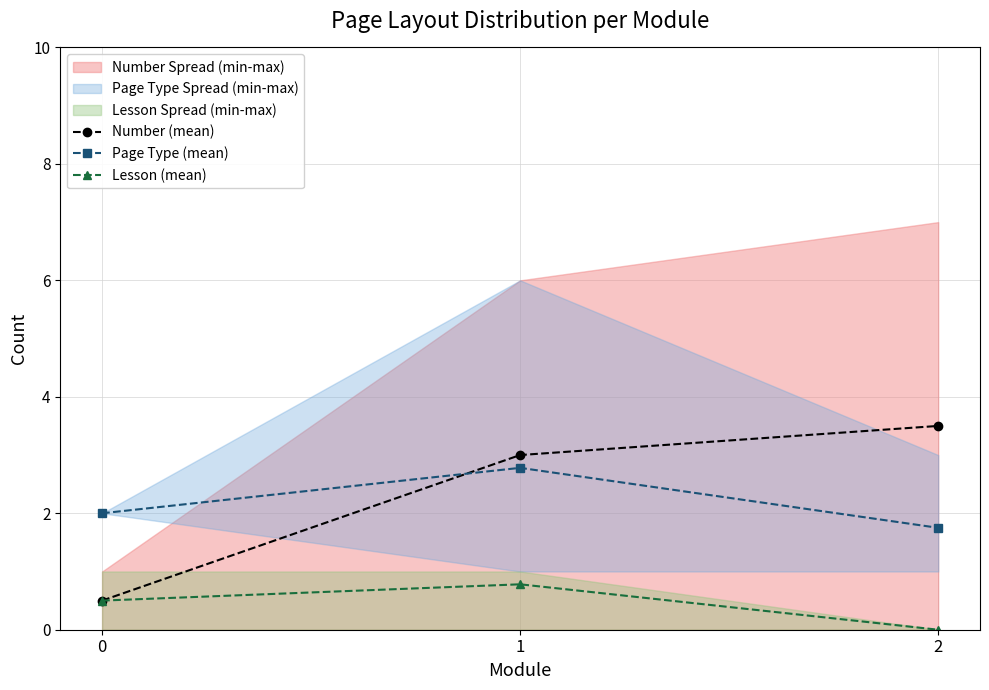

What is the value of the Lesson (mean) point at the 2nd from the left?

0.8